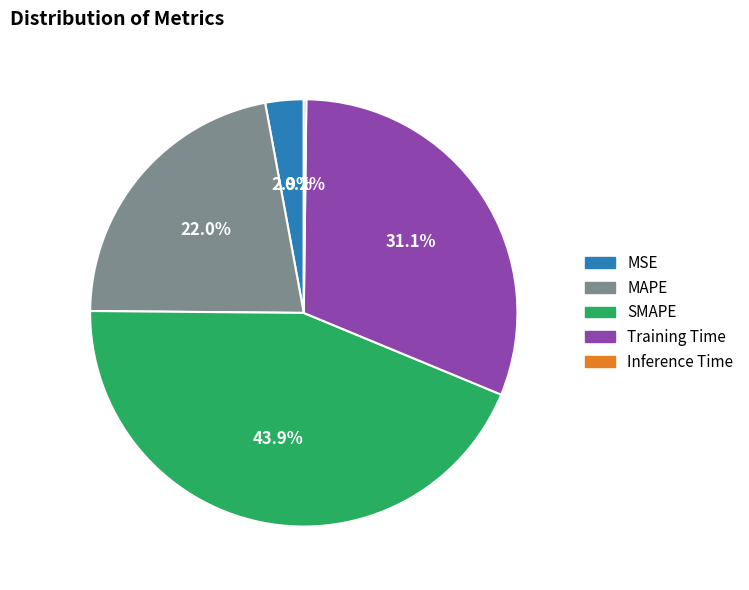

To the nearest percent, what is the average slice percentage?

20%